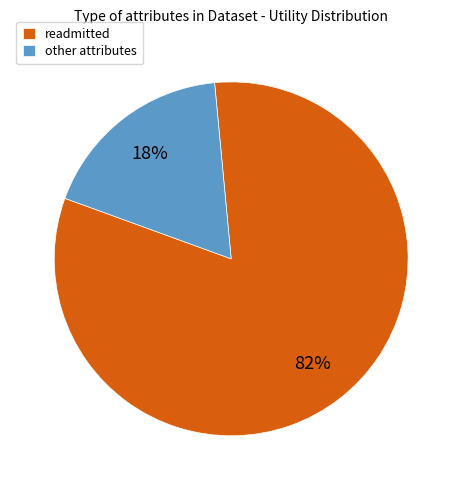

The other attributes slice represents 18% of the pie. True or false?

True